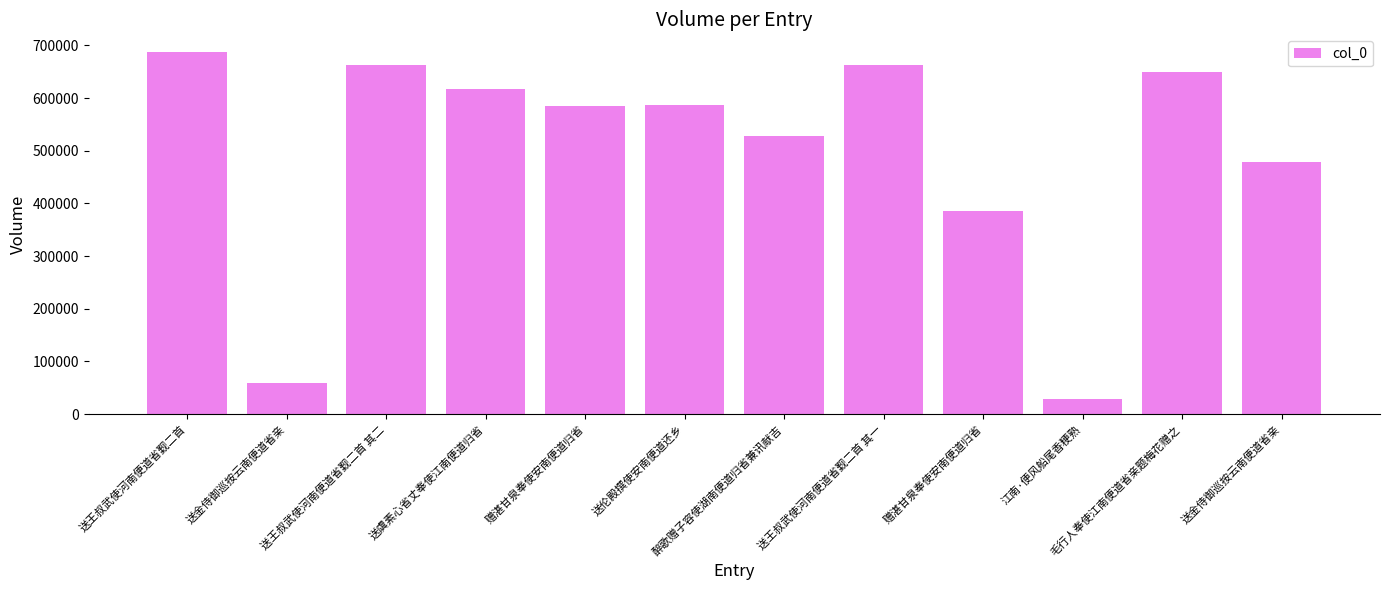

How many bars are there in total?

12